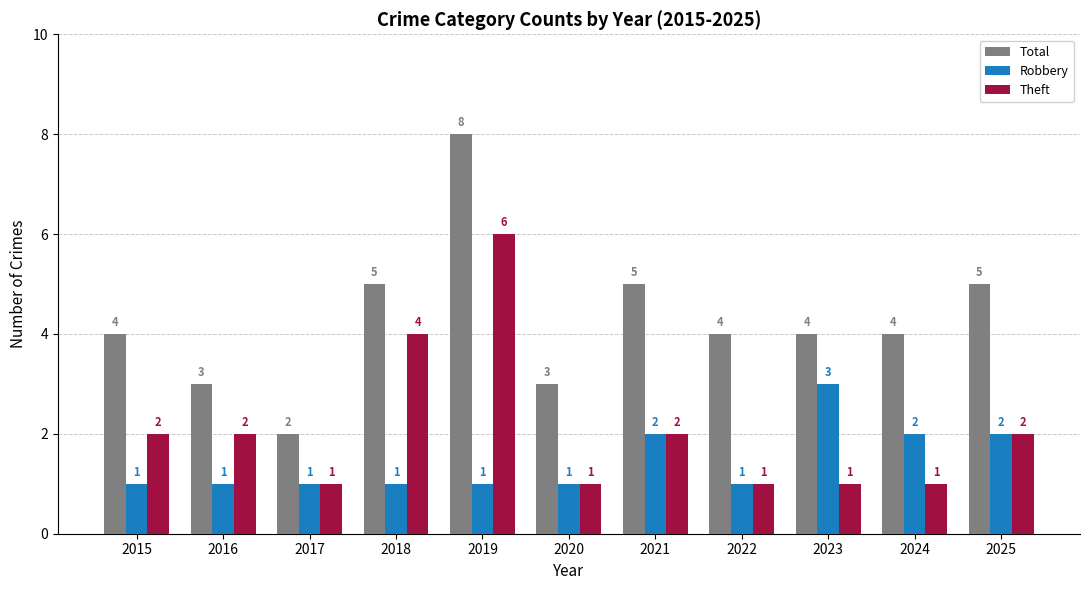

What is the spread (max minus min) of values at 2023?

3